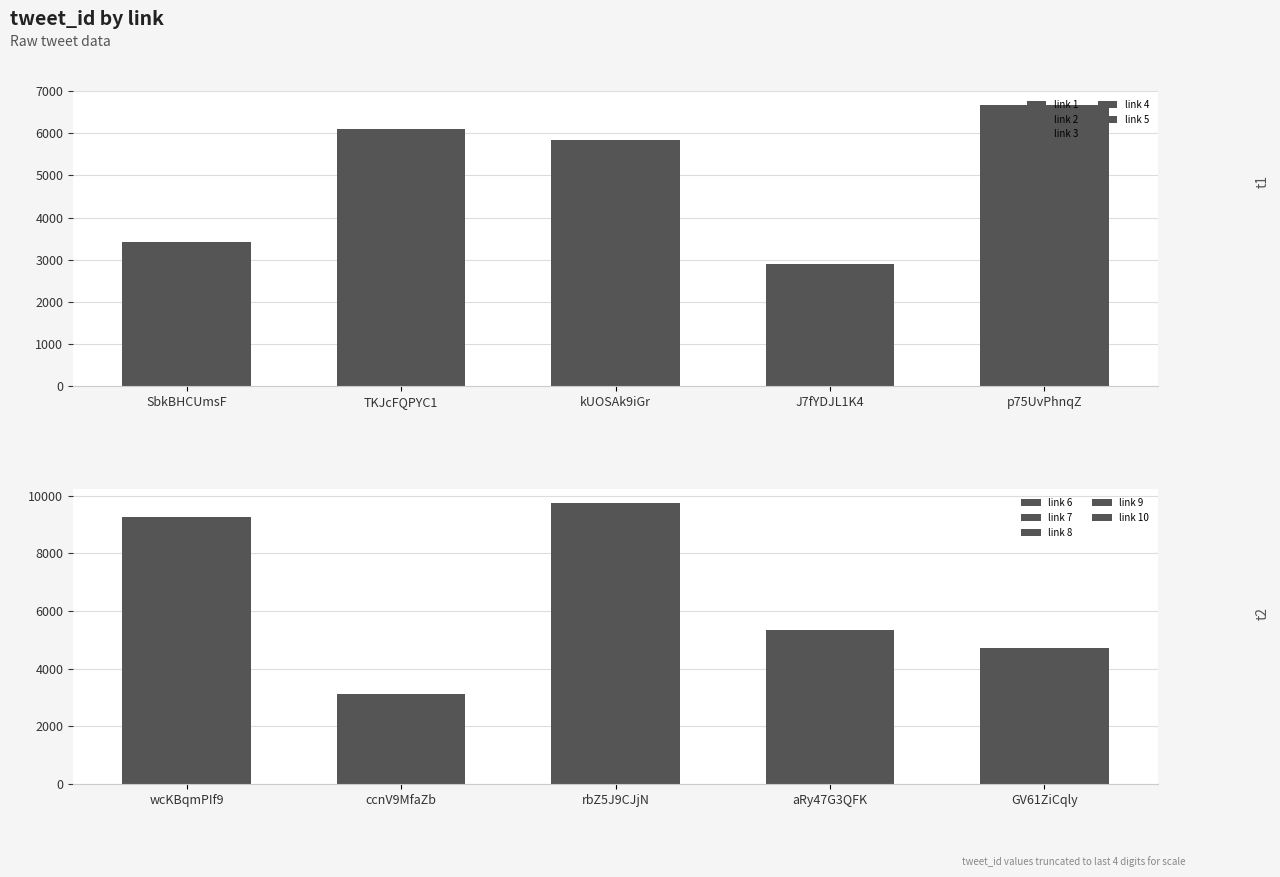

What is the difference between the t1 values at kUOSAk9iGr and TKJcFQPYC1?

256